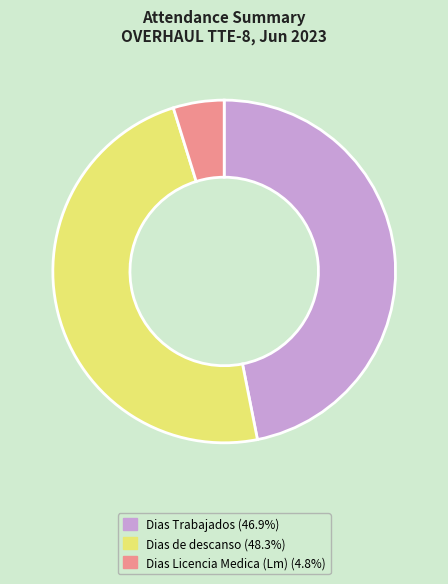

Does any single category account for the majority?

No